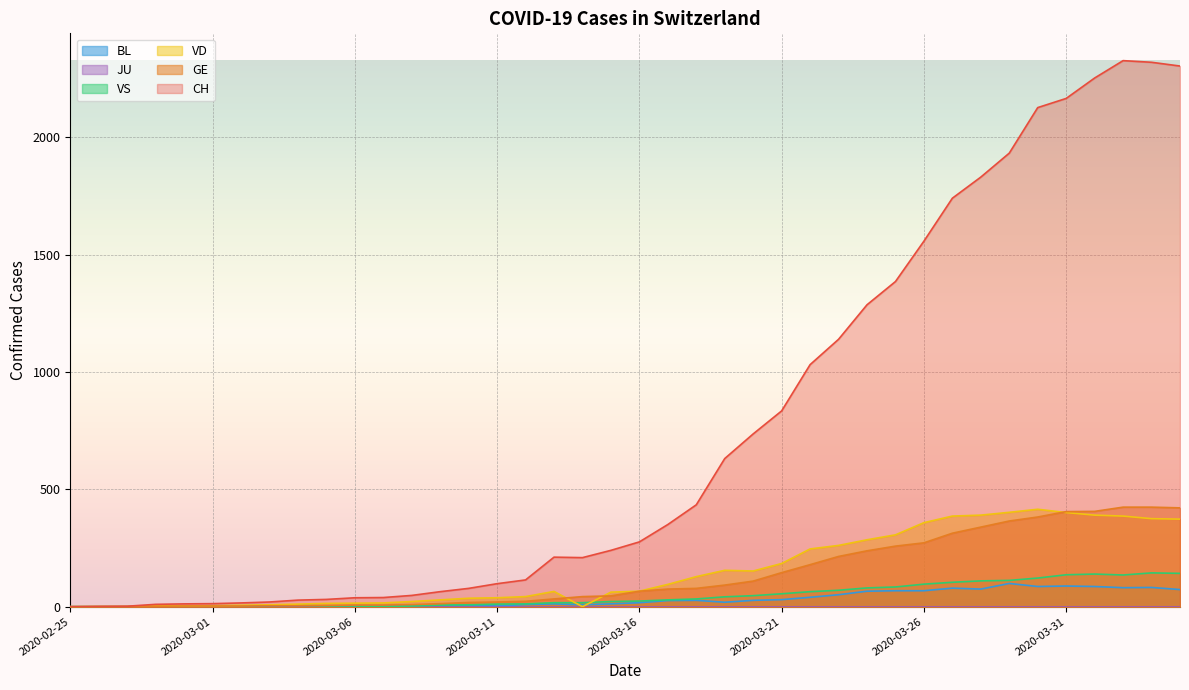

How many values in the VD series exceed 66?

19